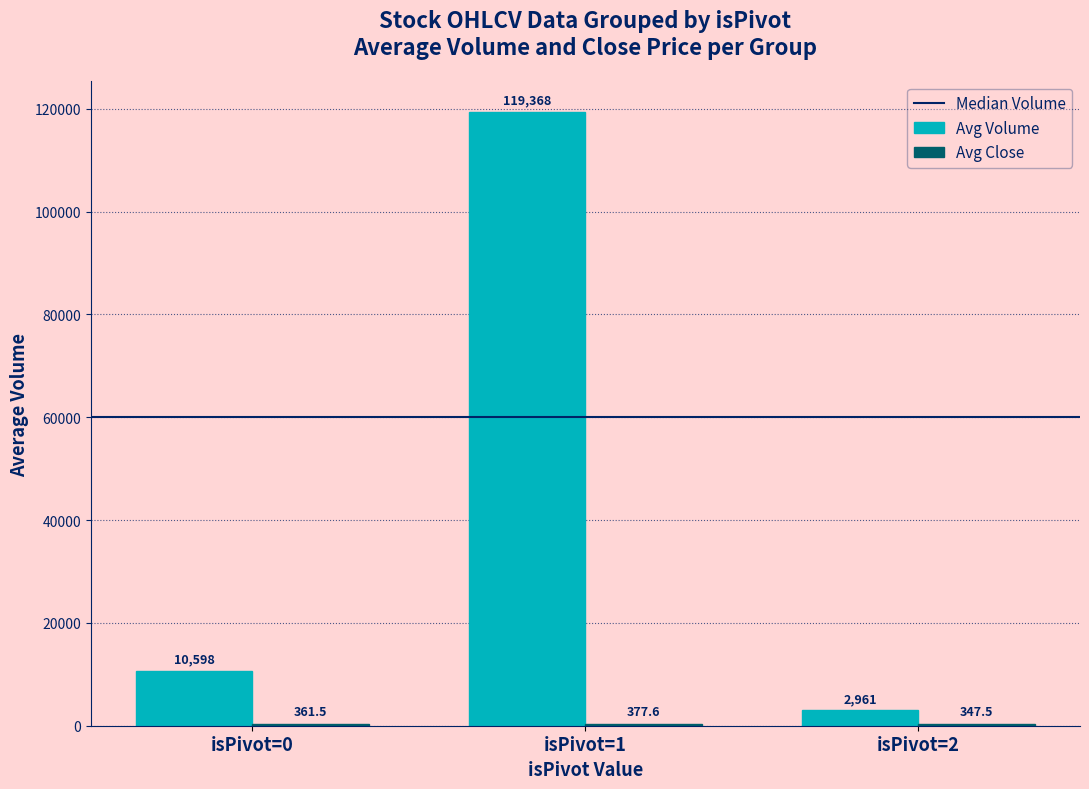

Which series has the largest total across all categories?

Avg Volume